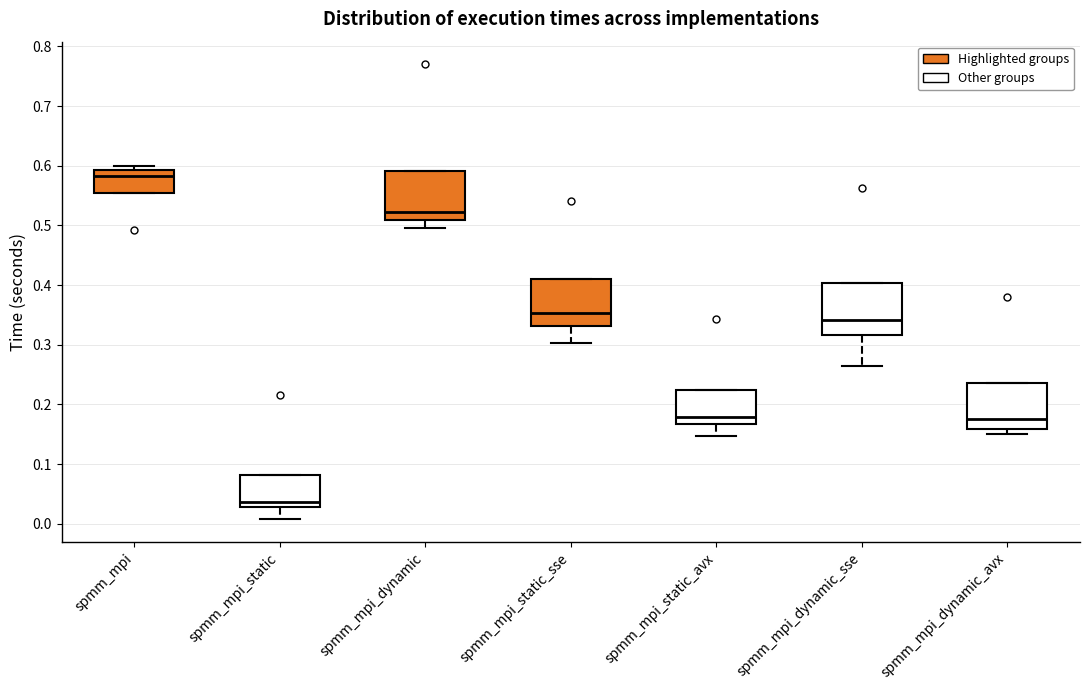

Reading left to right, read every box against the y-axis: the position of its median line, the range the box covers, and the ends of its whiskers. The values are not printed on the chart, so give them approximately, as read against the axis.

spmm_mpi: median 0.58, box 0.55 to 0.59, whiskers 0.55 to 0.60
spmm_mpi_static: median 0.04, box 0.03 to 0.08, whiskers 0.01 to 0.08
spmm_mpi_dynamic: median 0.52, box 0.51 to 0.59, whiskers 0.50 to 0.59
spmm_mpi_static_sse: median 0.35, box 0.33 to 0.41, whiskers 0.30 to 0.41
spmm_mpi_static_avx: median 0.18, box 0.17 to 0.22, whiskers 0.15 to 0.22
spmm_mpi_dynamic_sse: median 0.34, box 0.32 to 0.40, whiskers 0.27 to 0.40
spmm_mpi_dynamic_avx: median 0.18, box 0.16 to 0.24, whiskers 0.15 to 0.24